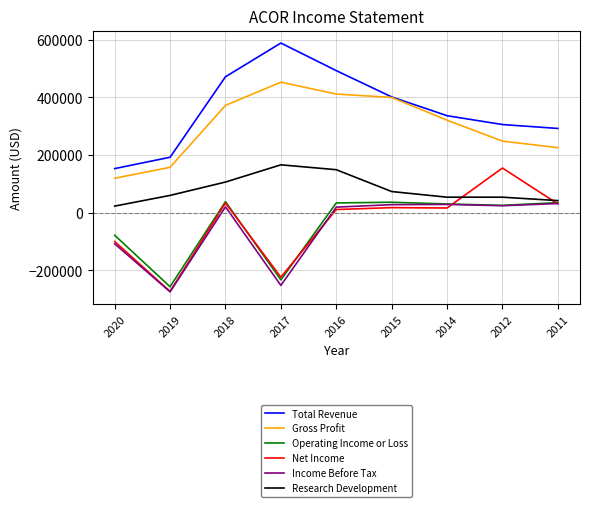

At which label does Total Revenue reach its peak?

2017